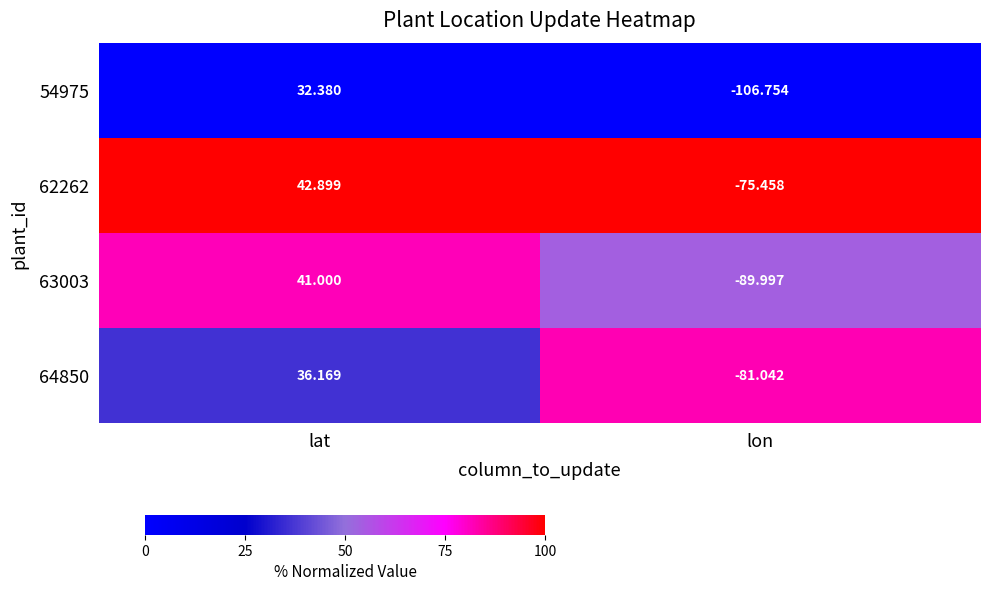

Which series has the largest range (max minus min)?

54975